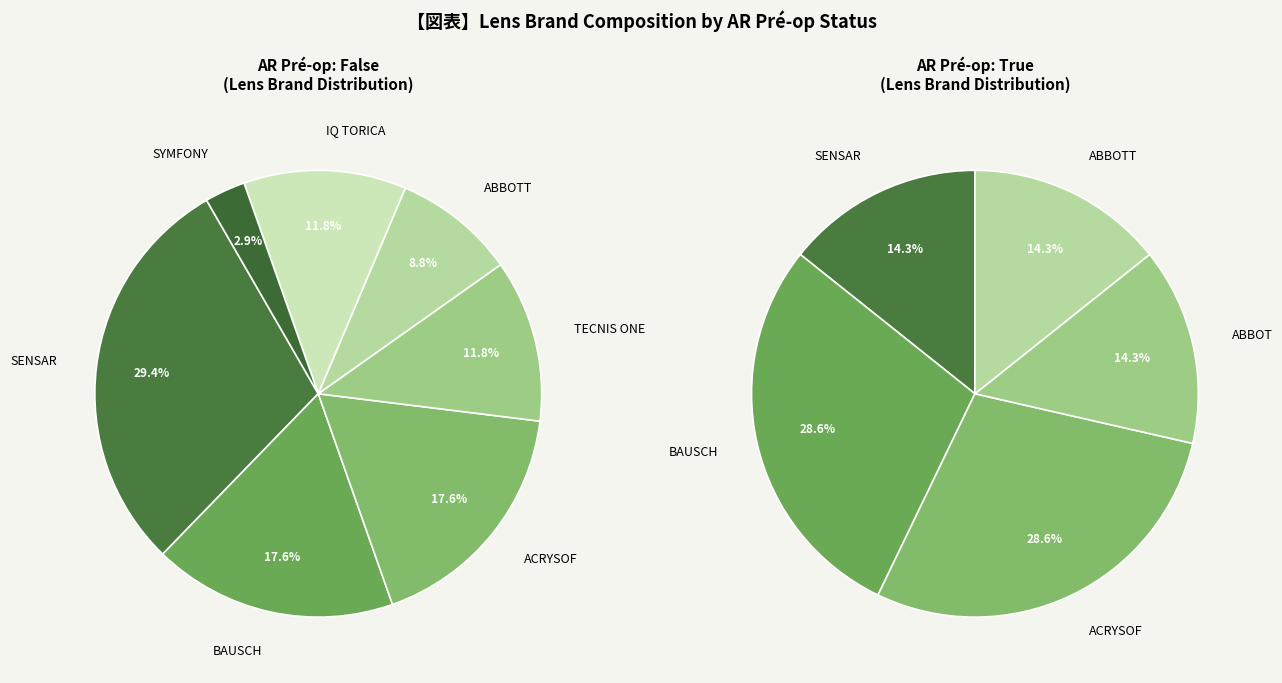

What is the largest slice in the pie chart?

SENSAR